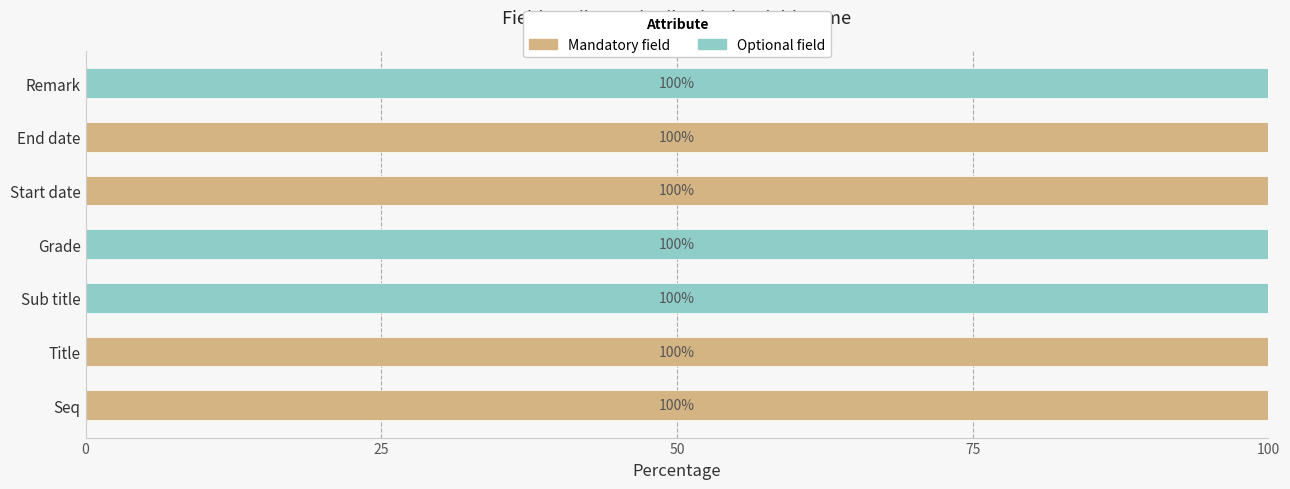

What is the sum of all Mandatory field values?

400